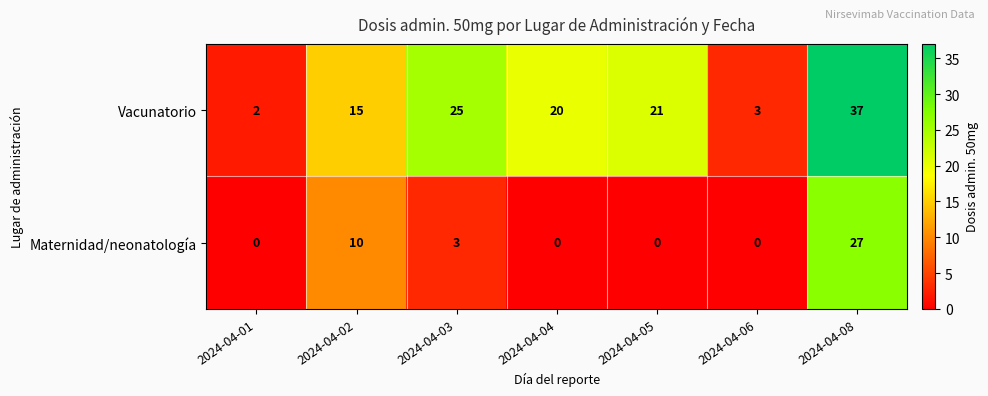

How many data points does each series have?

7